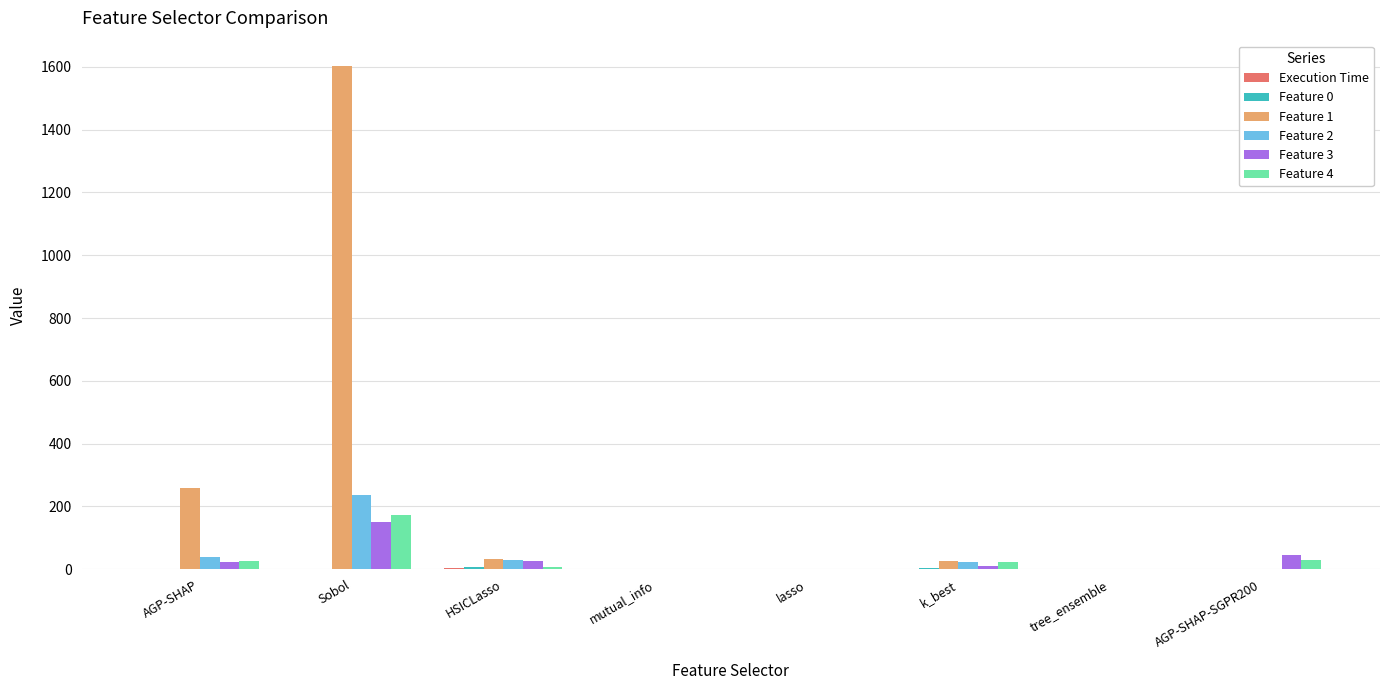

The Feature 1 series shows 0.0 at lasso. True or false?

True